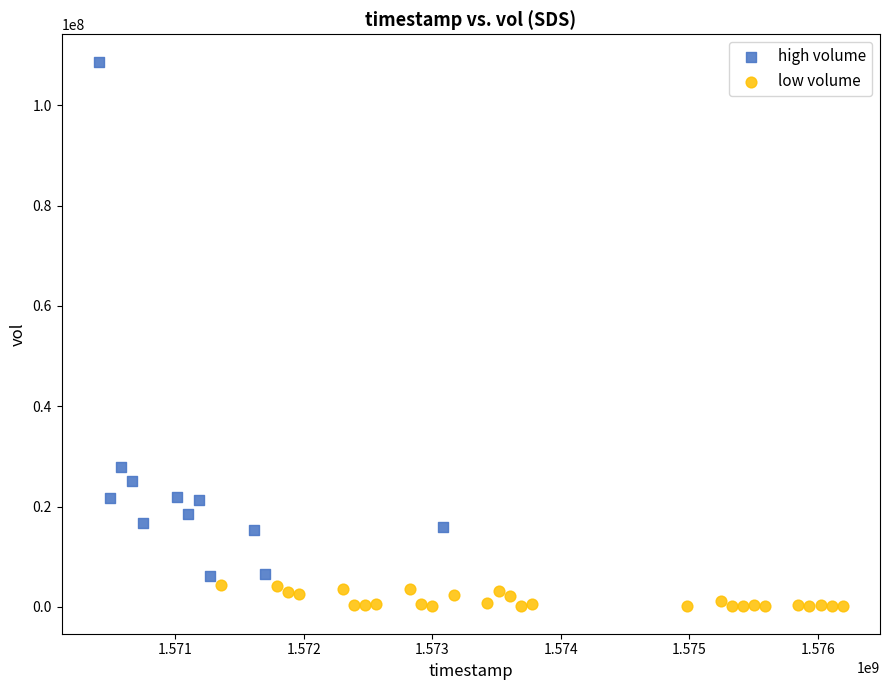

Which series reaches the maximum Y coordinate?

high volume